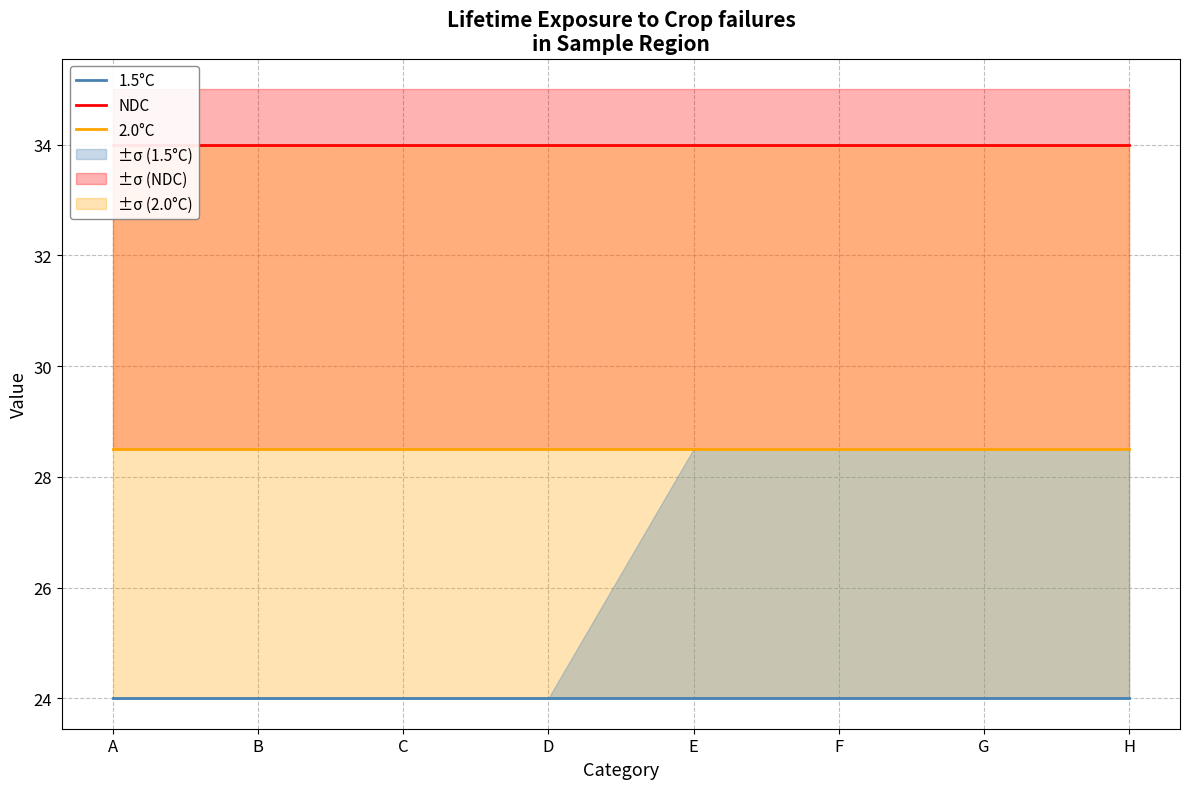

What is the sum of the 1.5°C values at G and C?

48.0